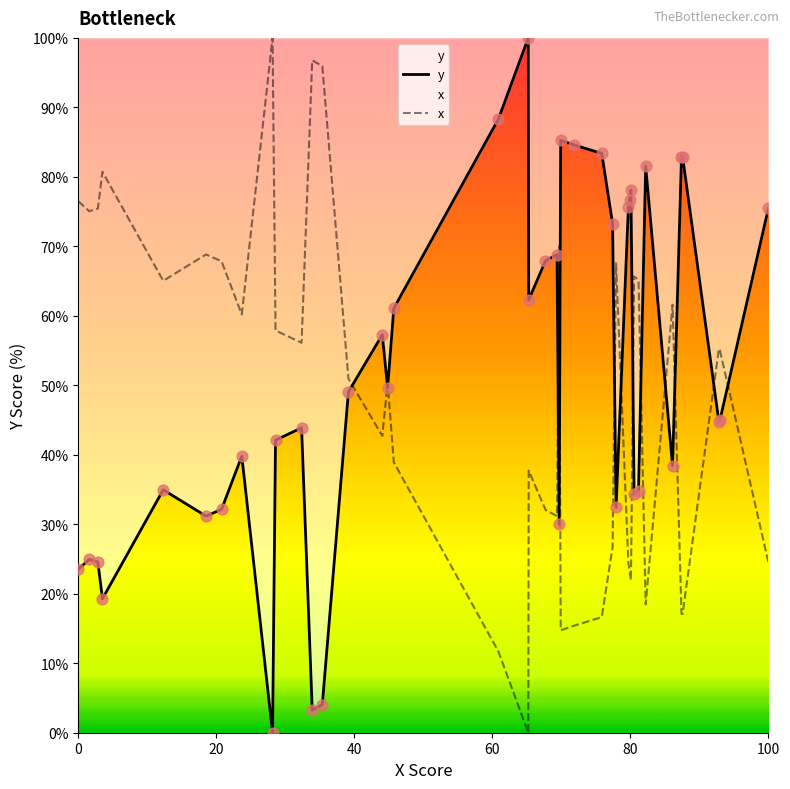

Which series reaches the maximum Y coordinate?

y